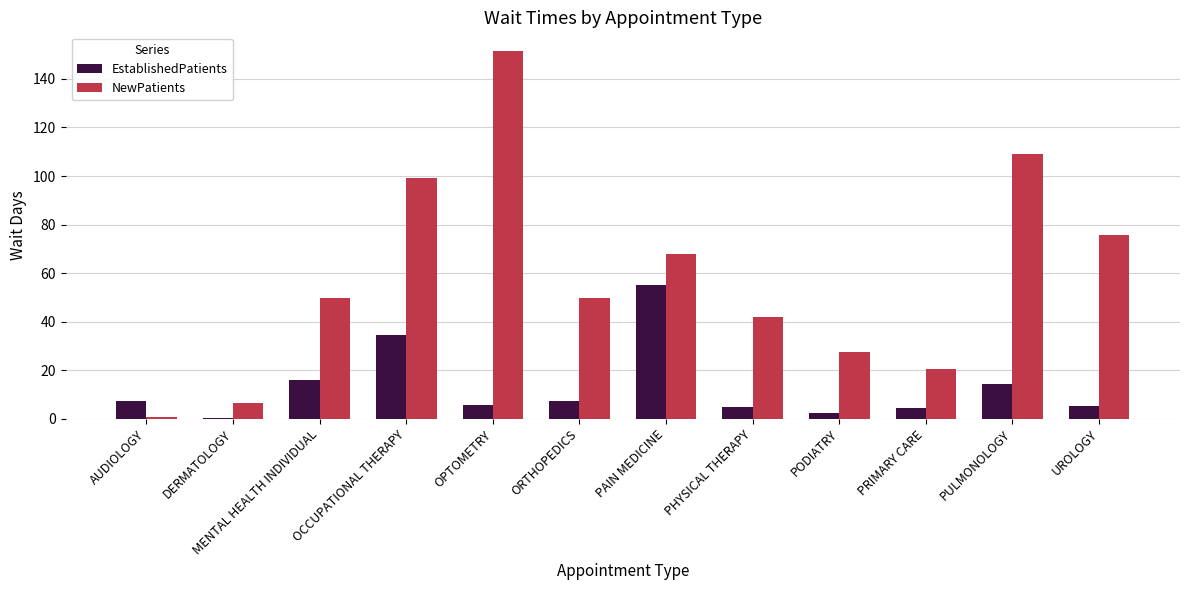

At UROLOGY, list the series in order from largest to smallest.

NewPatients, EstablishedPatients